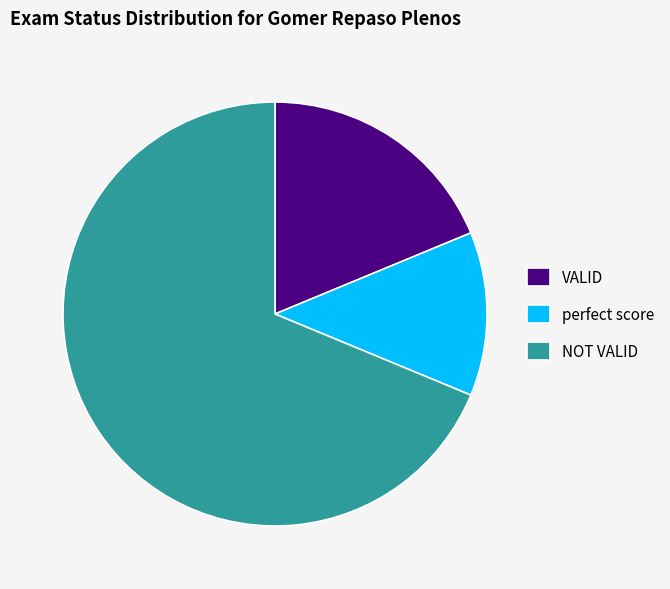

How many segments does this pie chart have?

3